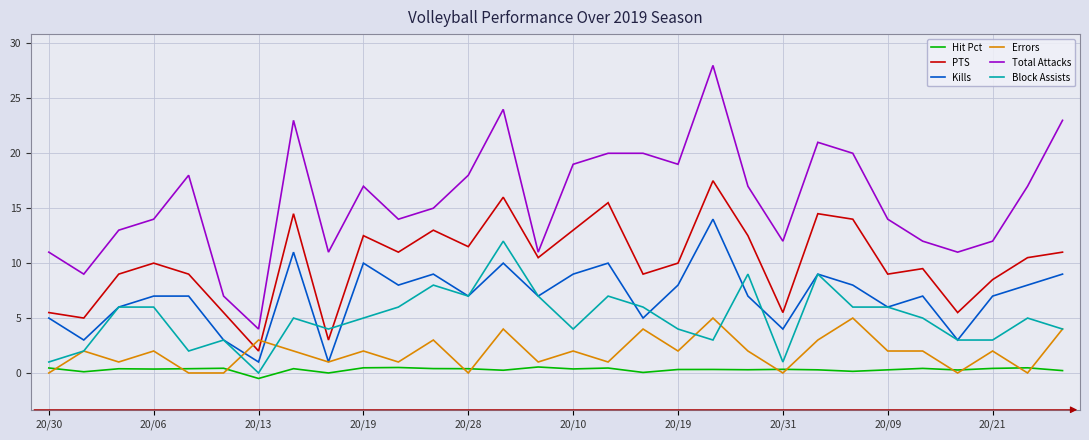

What is the maximum value for PTS?

17.5